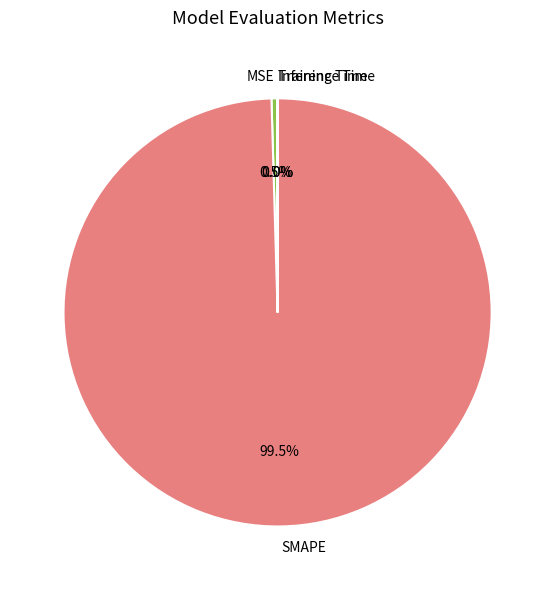

Which category has the biggest portion of the pie?

SMAPE